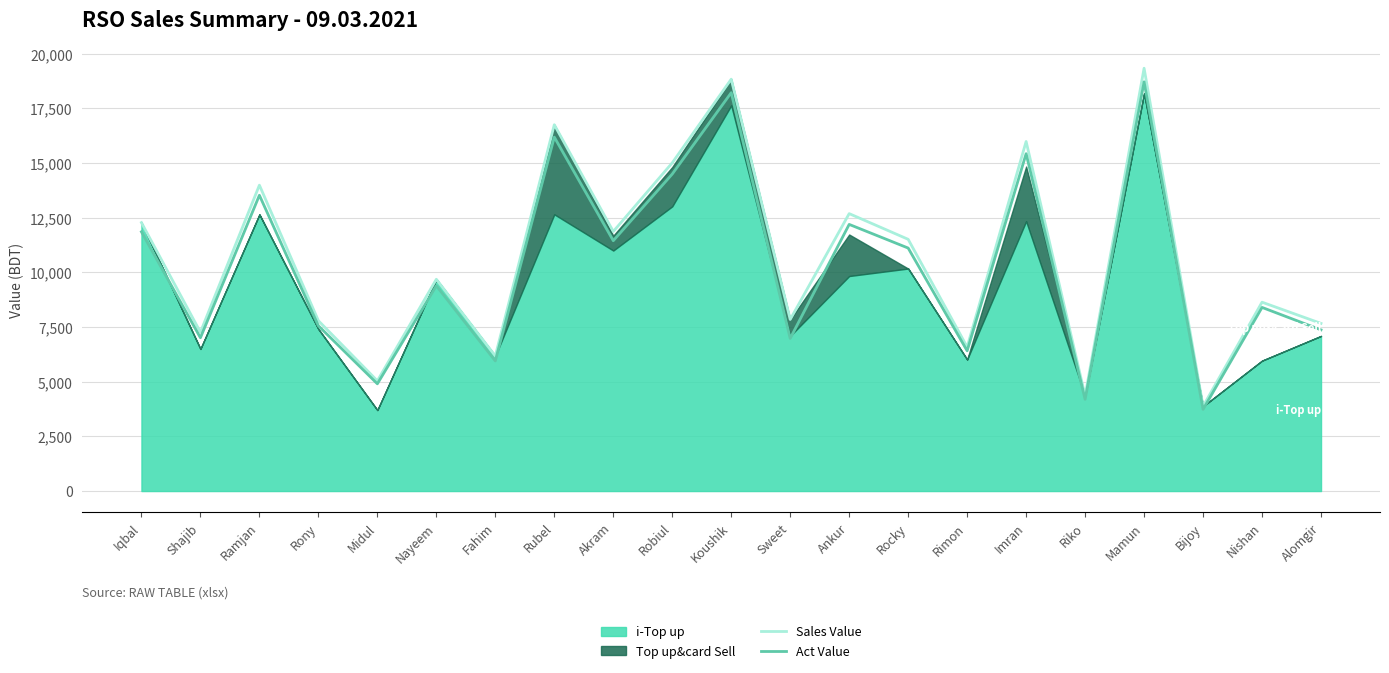

What position from the left is Imran?

16